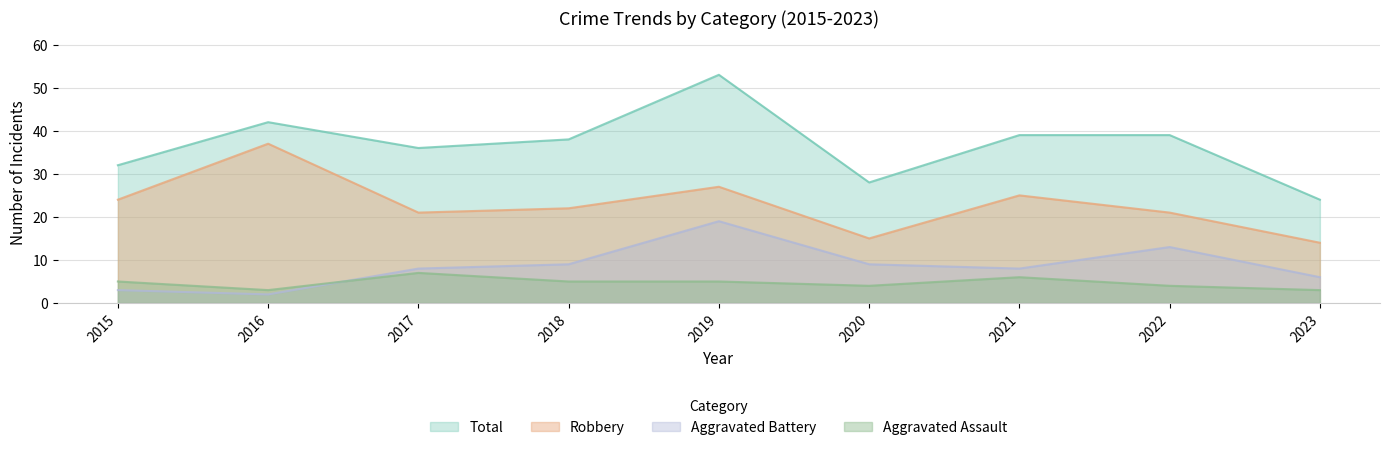

What are all the series names shown in the legend?

Total, Robbery, Aggravated Battery, Aggravated Assault